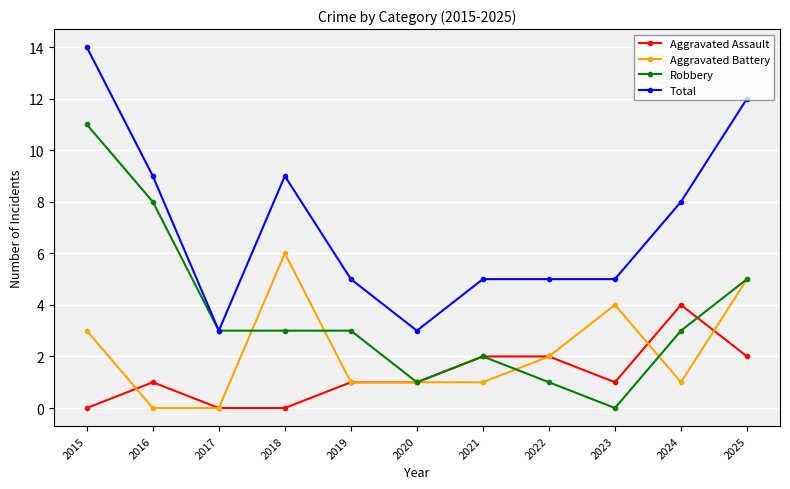

Does the chart have visible grid lines?

Yes